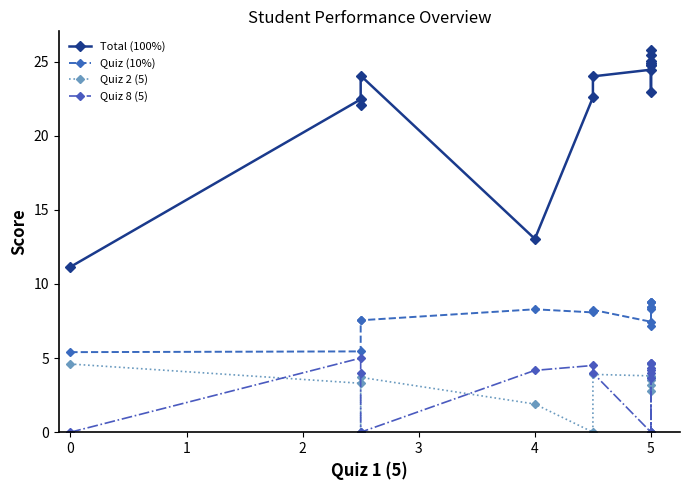

Which series has the largest total across all categories?

Total (100%)